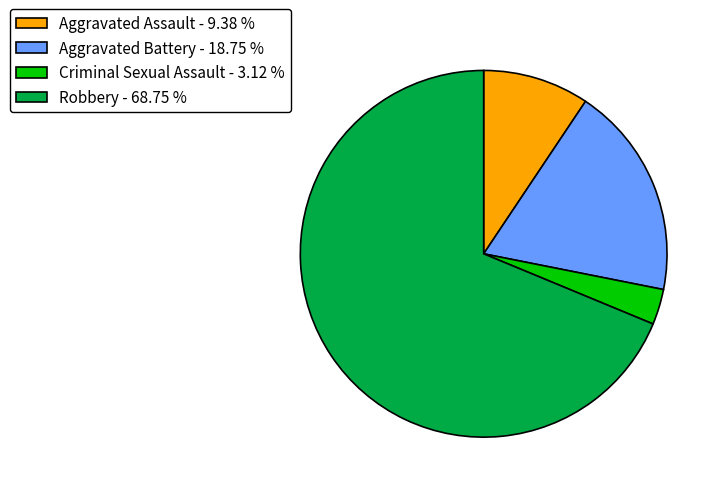

Do Robbery - 68.75 % and Aggravated Assault - 9.38 % together represent more than half of the pie?

Yes